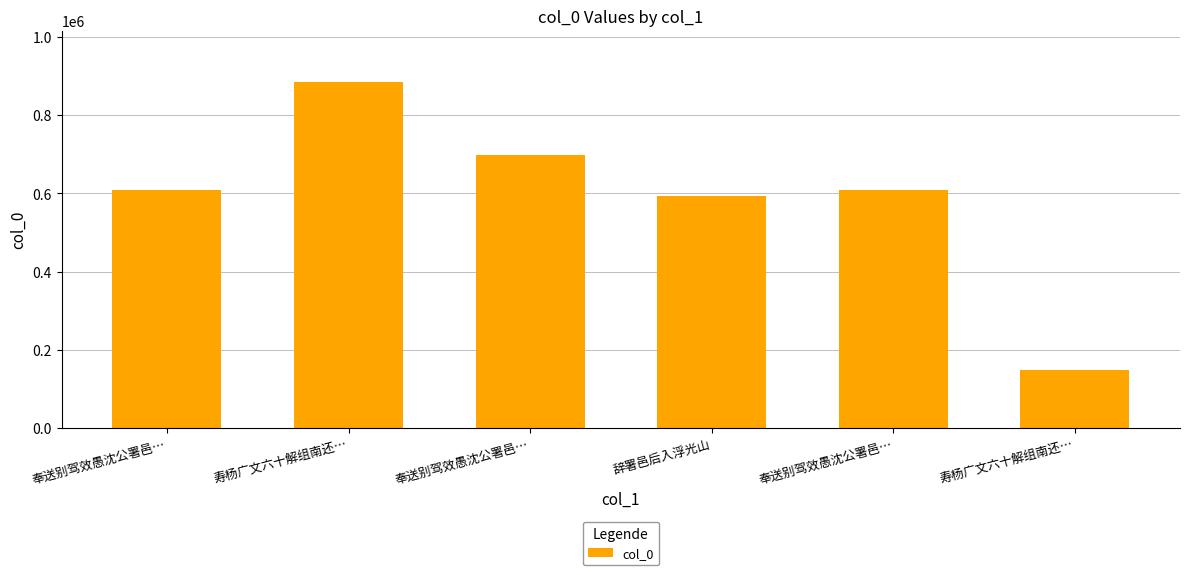

List the labels in order of value, largest first.

寿杨广文六十解组南还…, 奉送别驾效愚沈公署邑…, 奉送别驾效愚沈公署邑…, 奉送别驾效愚沈公署邑…, 辞署邑后入浮光山, 寿杨广文六十解组南还…